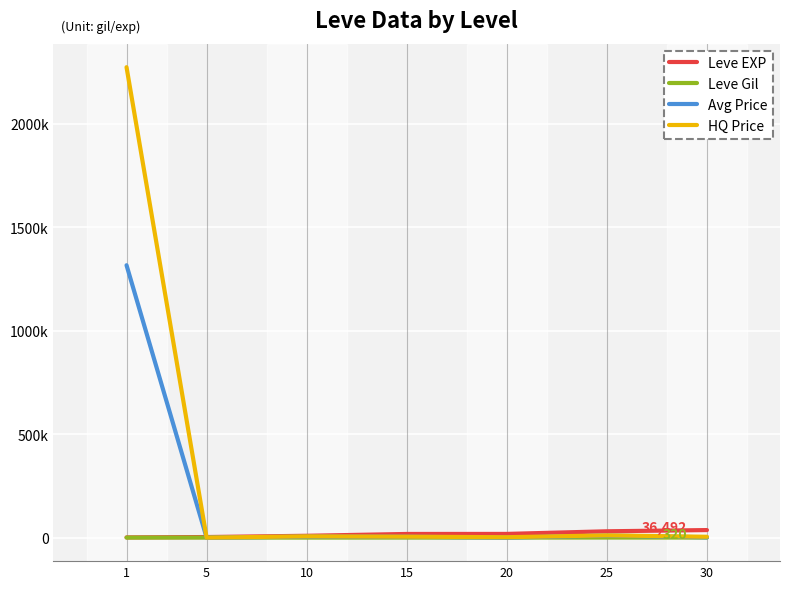

How many times do Leve EXP and Avg Price cross each other?

1